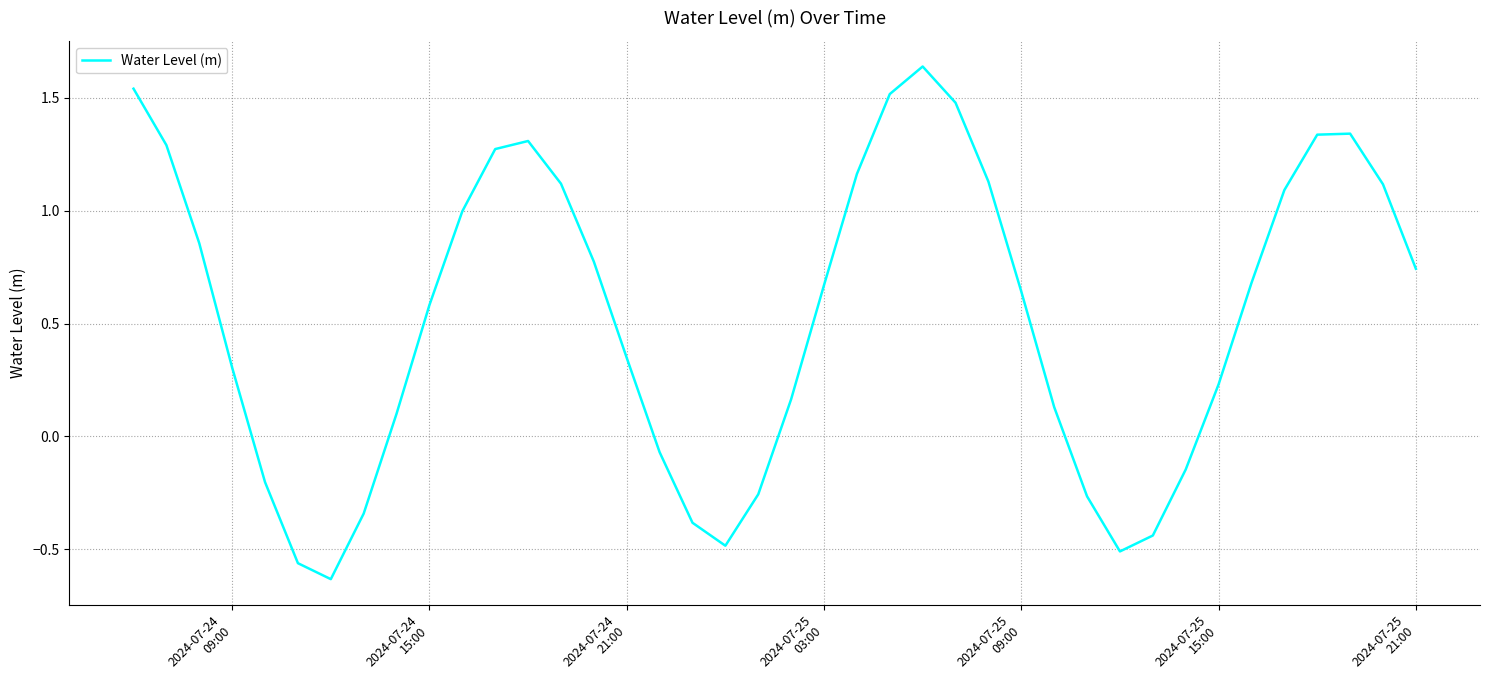

What is the difference between the maximum and minimum values?

2.3